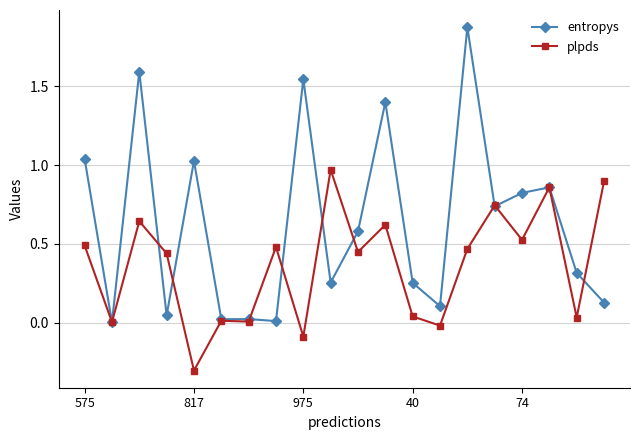

True or false: plpds has more than 0 interior local peaks.

True